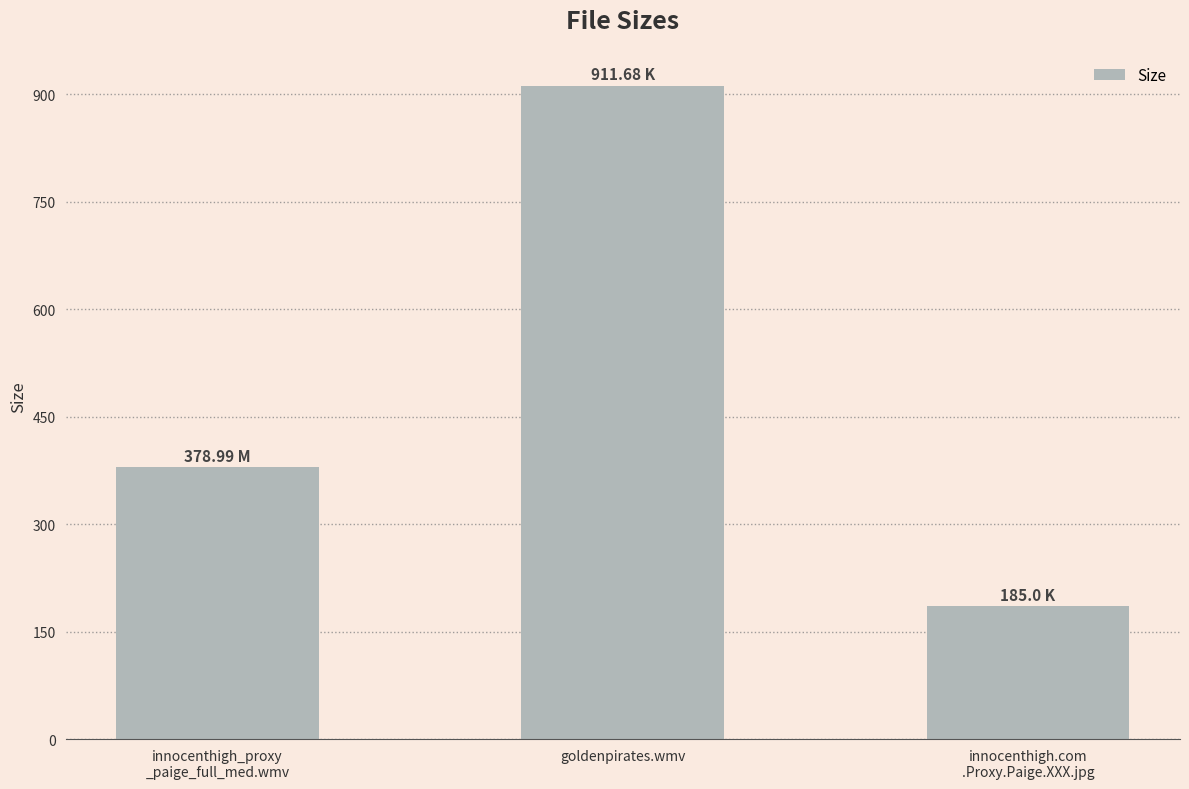

Which has a higher value, innocenthigh_proxy
_paige_full_med.wmv or goldenpirates.wmv?

goldenpirates.wmv